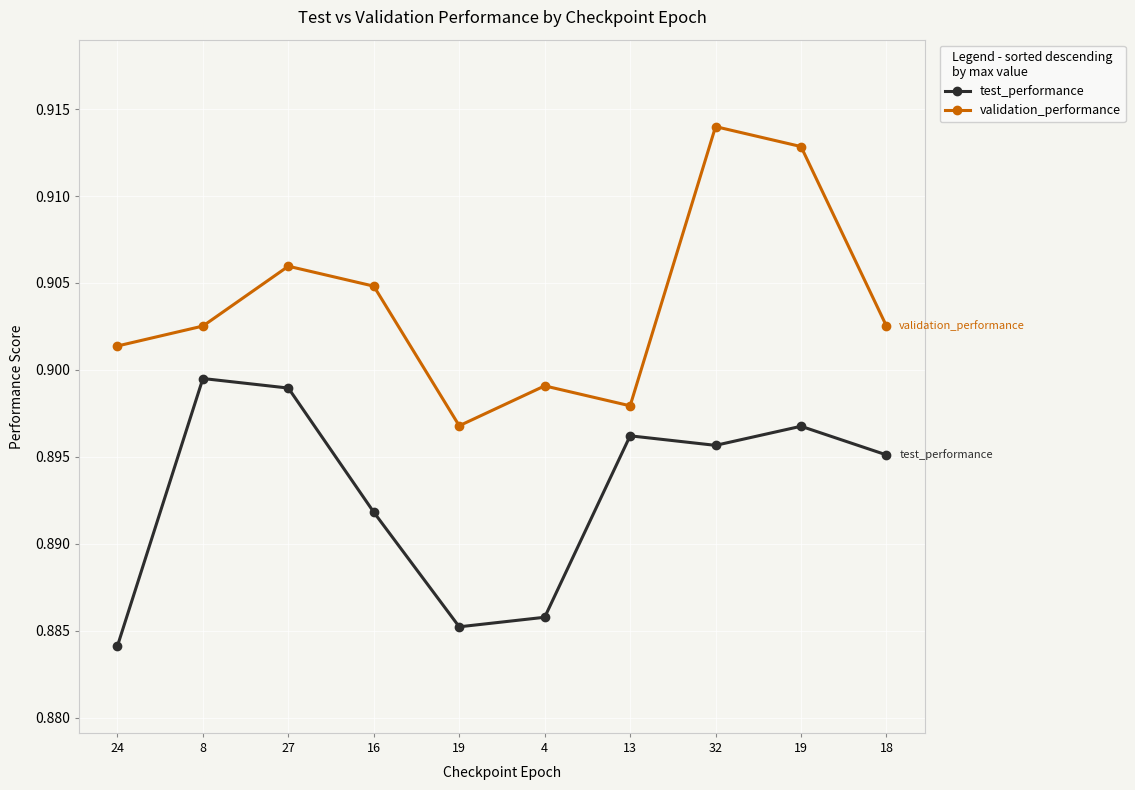

At which label is validation_performance closest to 0?

19